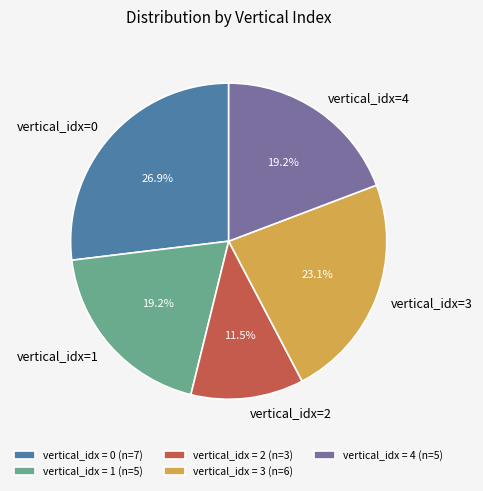

How much of the chart is everything except vertical_idx=2?

88.5%